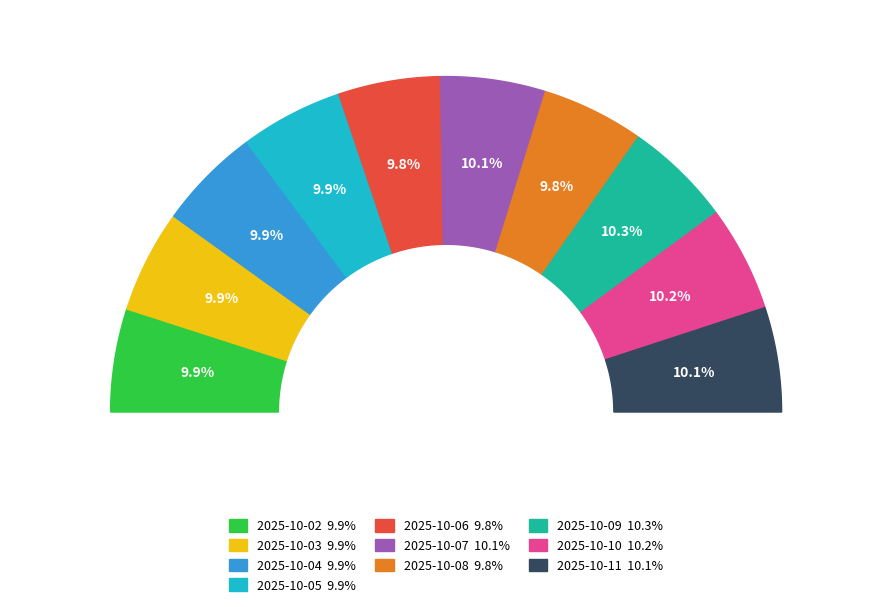

What percentage is the 2025-10-11 slice, to the nearest percent?

10%